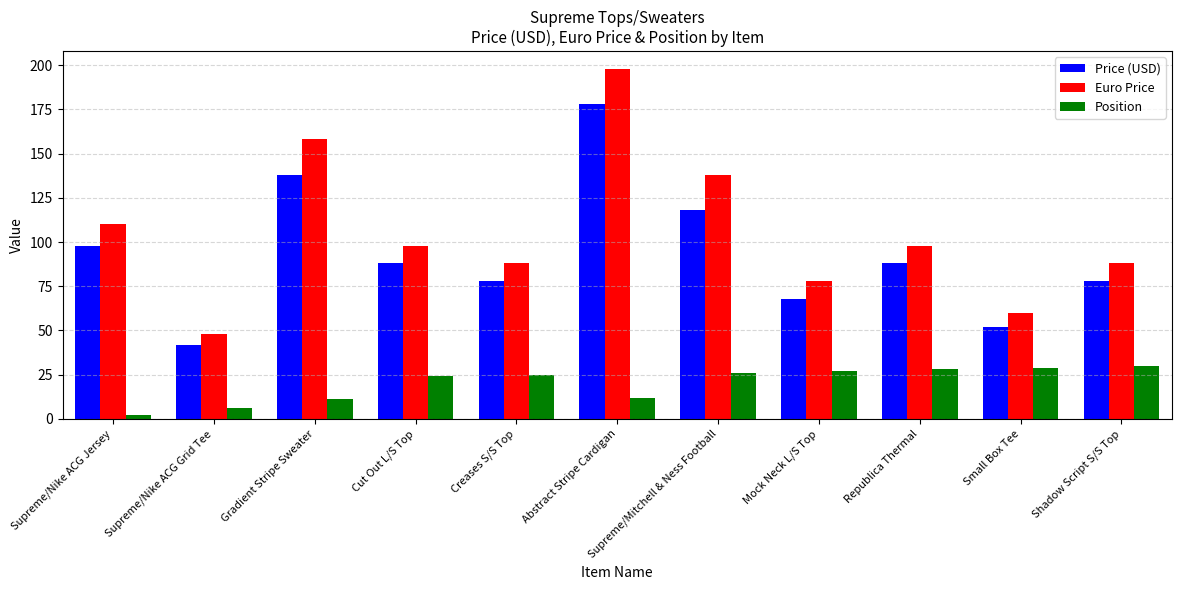

Reading left to right, what are all the values shown in this chart?

Price (USD): Supreme/Nike ACG Jersey=98	Supreme/Nike ACG Grid Tee=42	Gradient Stripe Sweater=138	Cut Out L/S Top=88	Creases S/S Top=78	Abstract Stripe Cardigan=178	Supreme/Mitchell & Ness Football=118	Mock Neck L/S Top=68	Republica Thermal=88	Small Box Tee=52	Shadow Script S/S Top=78
Euro Price: Supreme/Nike ACG Jersey=110	Supreme/Nike ACG Grid Tee=48	Gradient Stripe Sweater=158	Cut Out L/S Top=98	Creases S/S Top=88	Abstract Stripe Cardigan=198	Supreme/Mitchell & Ness Football=138	Mock Neck L/S Top=78	Republica Thermal=98	Small Box Tee=60	Shadow Script S/S Top=88
Position: Supreme/Nike ACG Jersey=2	Supreme/Nike ACG Grid Tee=6	Gradient Stripe Sweater=11	Cut Out L/S Top=24	Creases S/S Top=25	Abstract Stripe Cardigan=12	Supreme/Mitchell & Ness Football=26	Mock Neck L/S Top=27	Republica Thermal=28	Small Box Tee=29	Shadow Script S/S Top=30